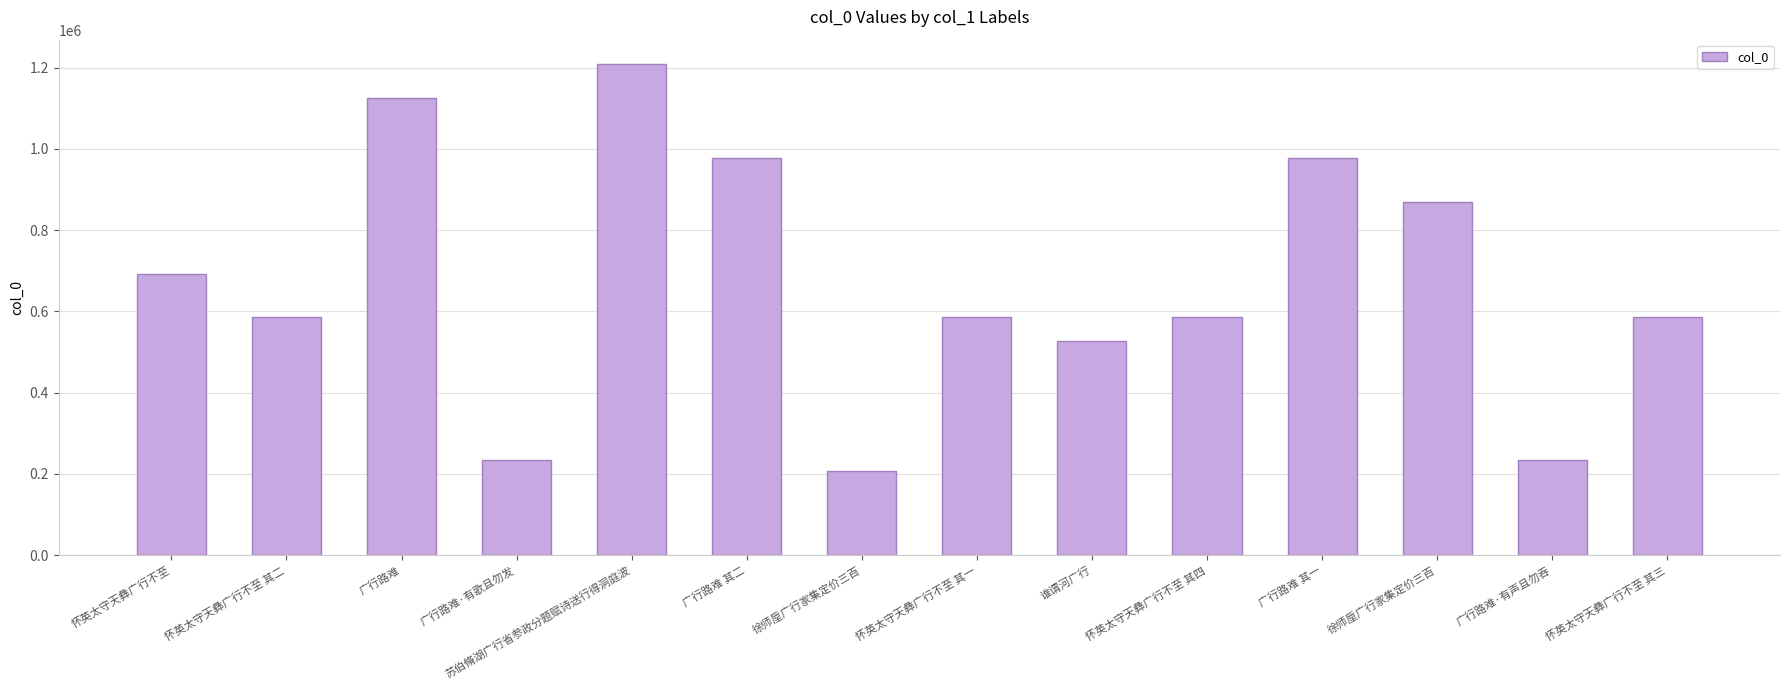

What is the difference between the values at 怀英太守天彝广行不至 其四 and 徐师垕广行家集定价三百?

281206